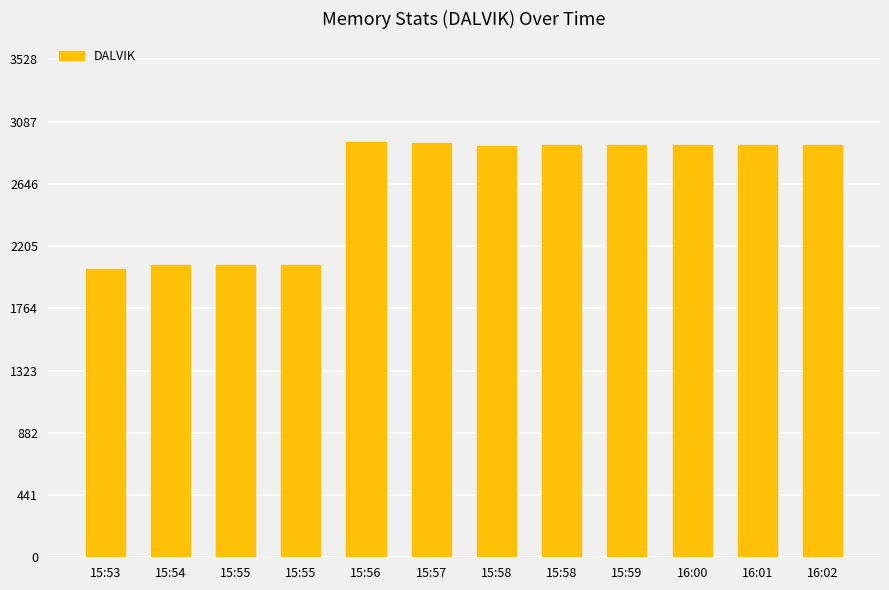

Does the chart contain any negative values?

No